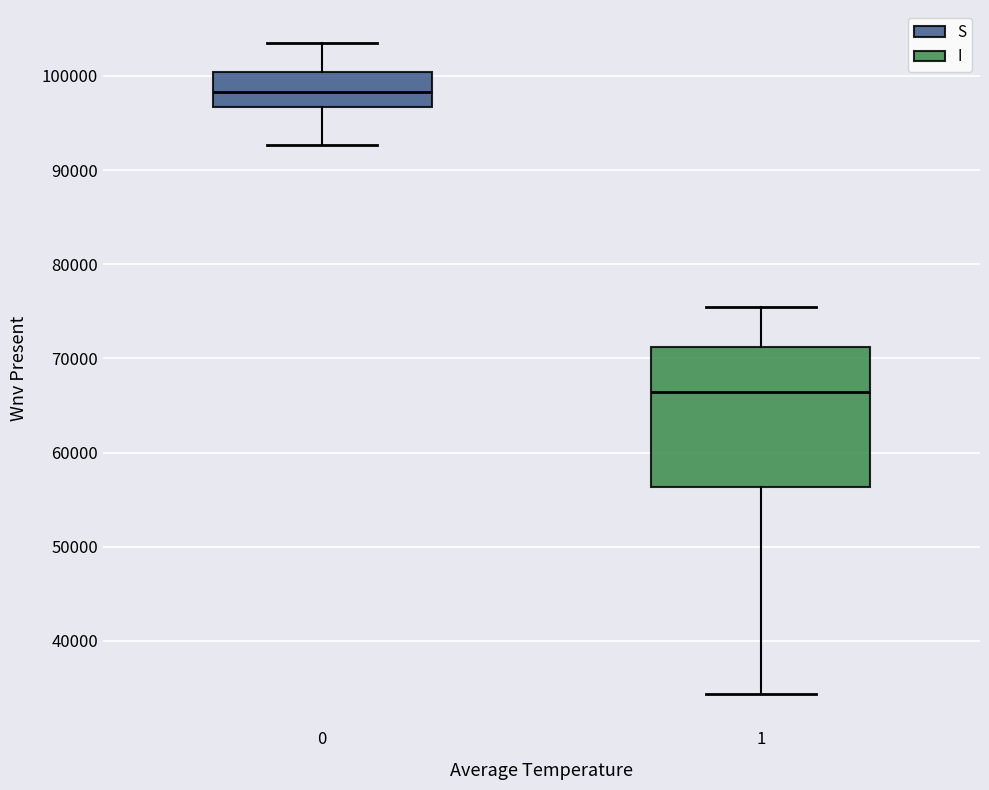

Reading left to right, read every box against the y-axis: the position of its median line, the range the box covers, and the ends of its whiskers. The values are not printed on the chart, so give them approximately, as read against the axis.

0: median 98000, box 97000 to 100000, whiskers 93000 to 104000
1: median 66000, box 56000 to 71000, whiskers 34000 to 75000